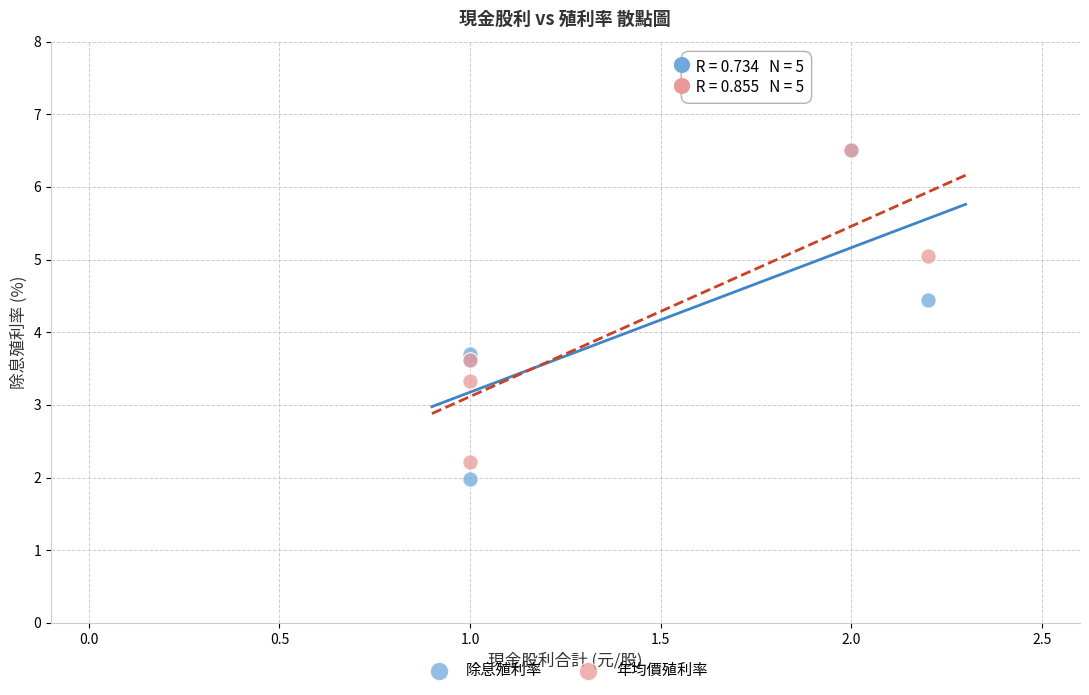

In the 年均價殖利率 series, what Y value is closest to 4?

3.6